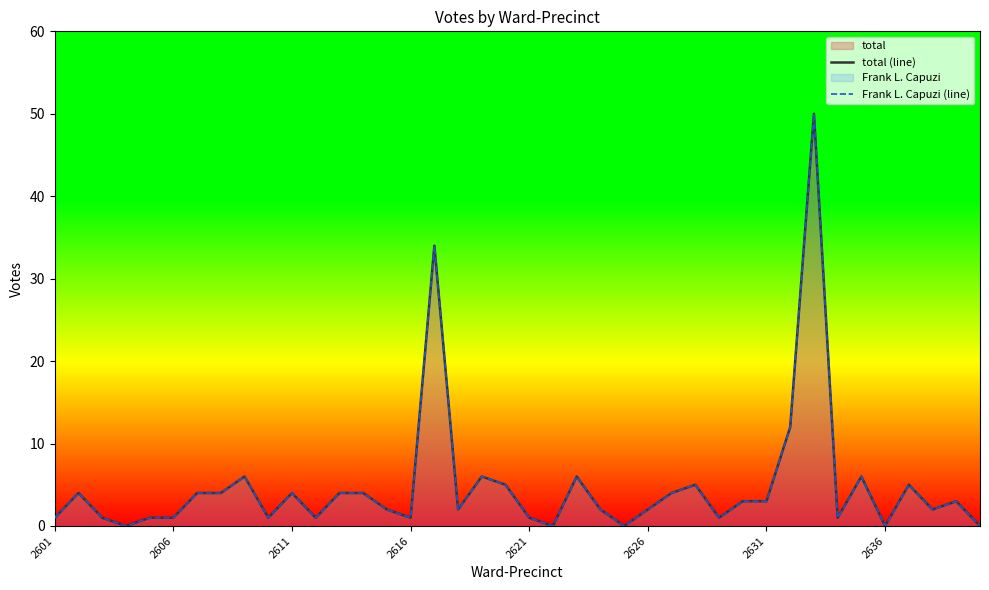

How many positive values does the Frank L. Capuzi (line) series have?

35